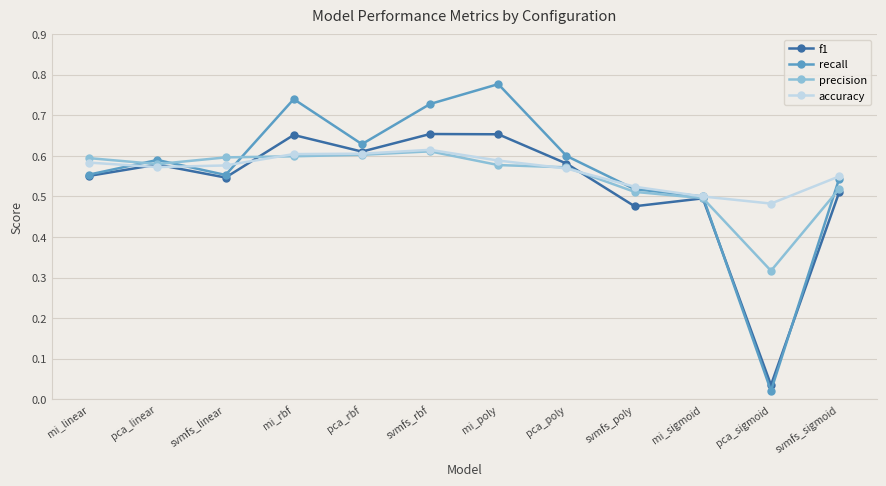

Is this an area chart (filled region under the line)?

No